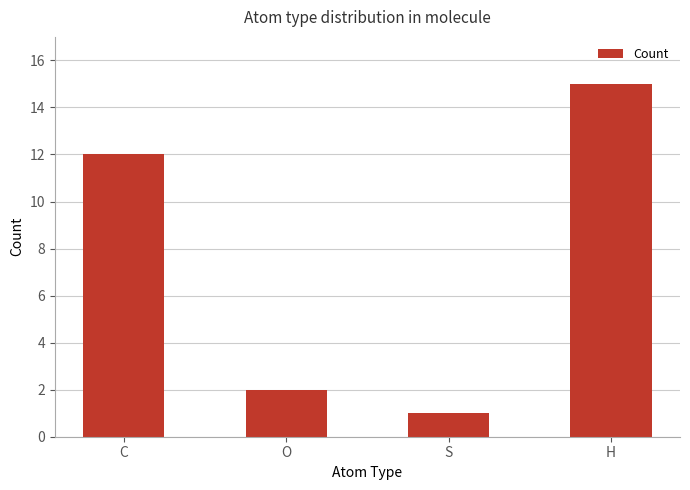

What is the difference between the maximum and minimum values?

14